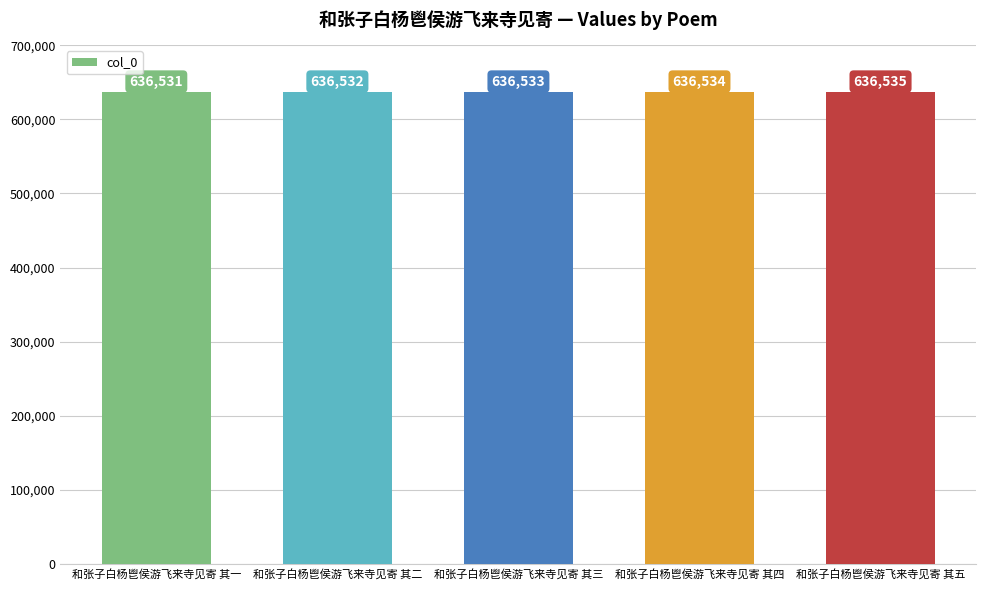

The chart shows a value of 636534 at 和张子白杨鬯侯游飞来寺见寄 其四. True or false?

True